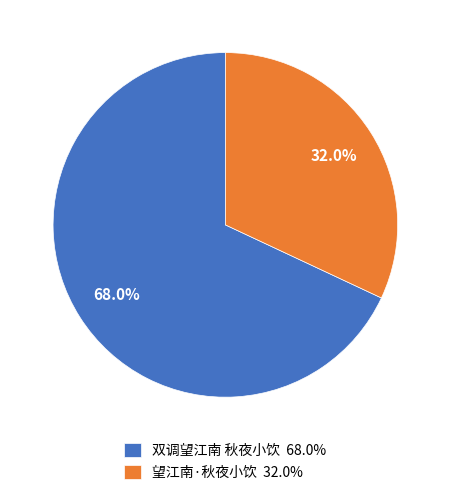

How many slices are in this pie chart?

2